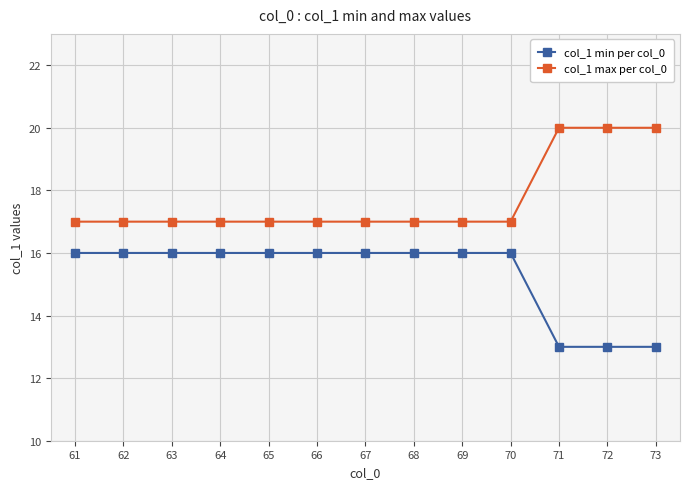

True or false: col_1 max per col_0 and col_1 min per col_0 cross at least once.

False